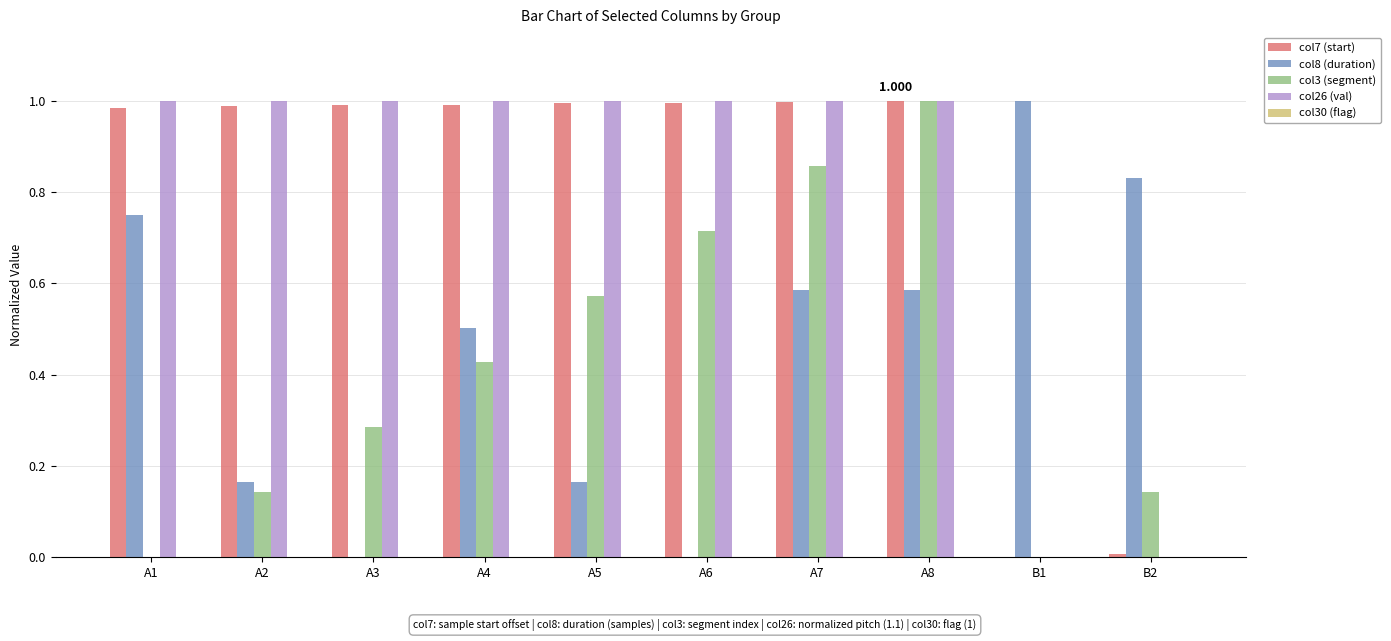

What position from the right is A2?

9